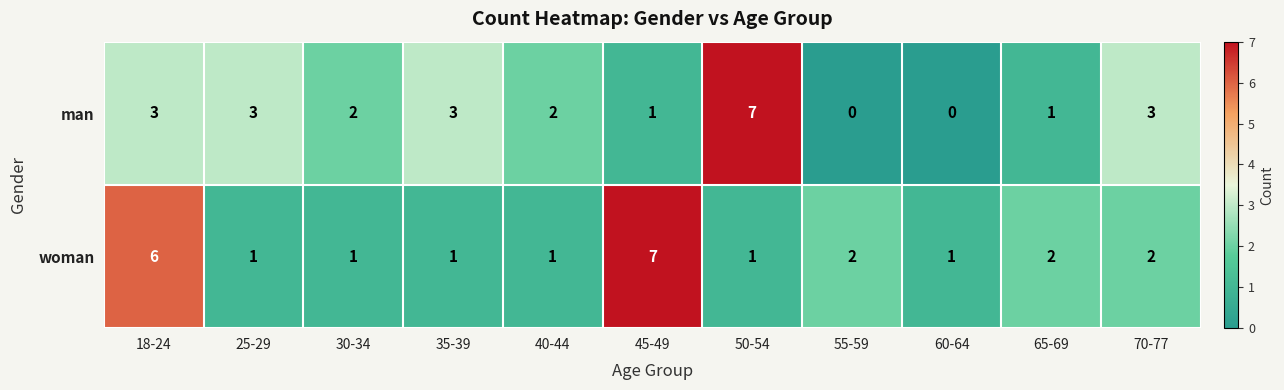

What is the difference between the highest and lowest values at 45-49?

6